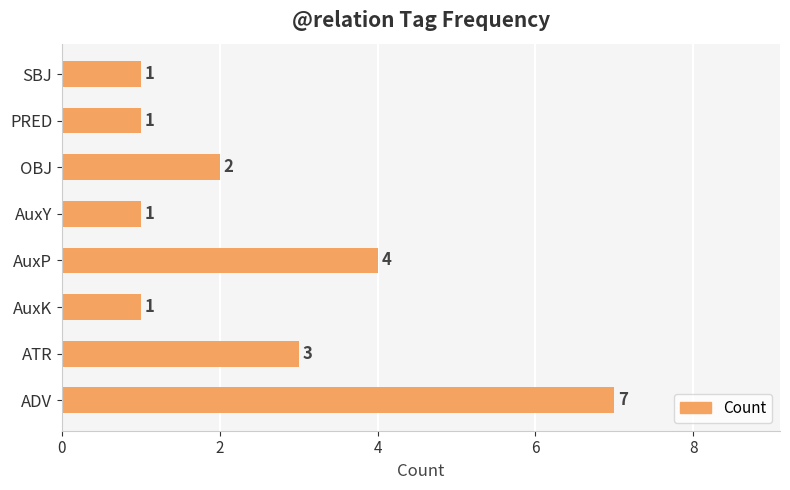

Does the chart contain stacked bars?

No